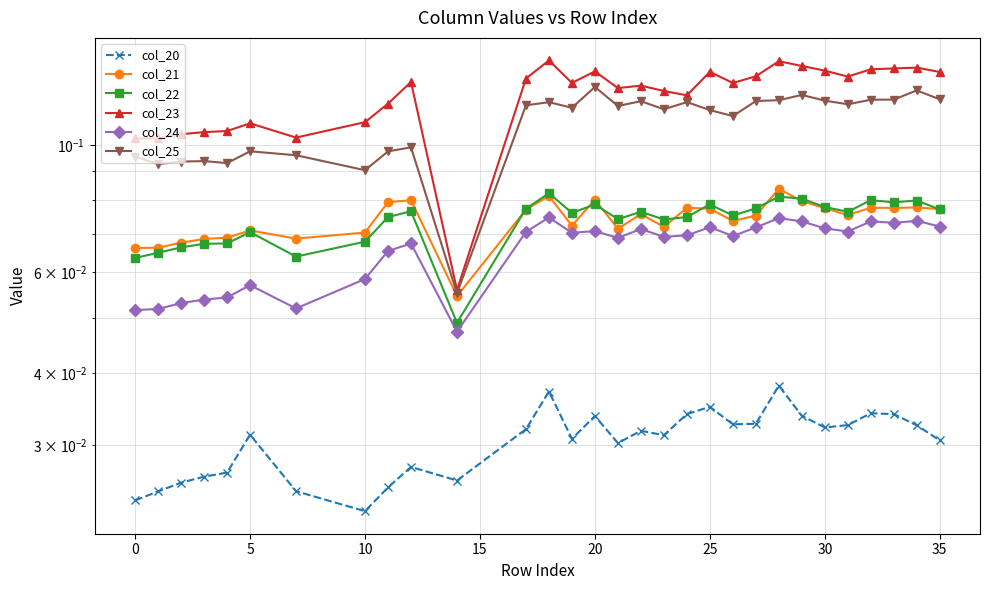

At how many categories does at least one series exceed 0?

30